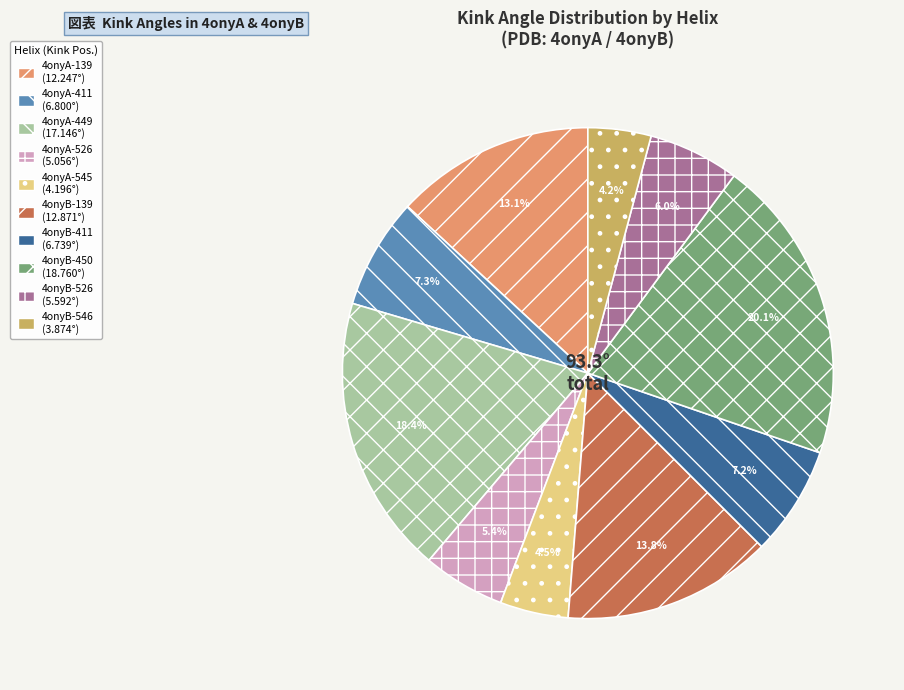

How much of the chart is everything except 4onyA-449?

81.6%